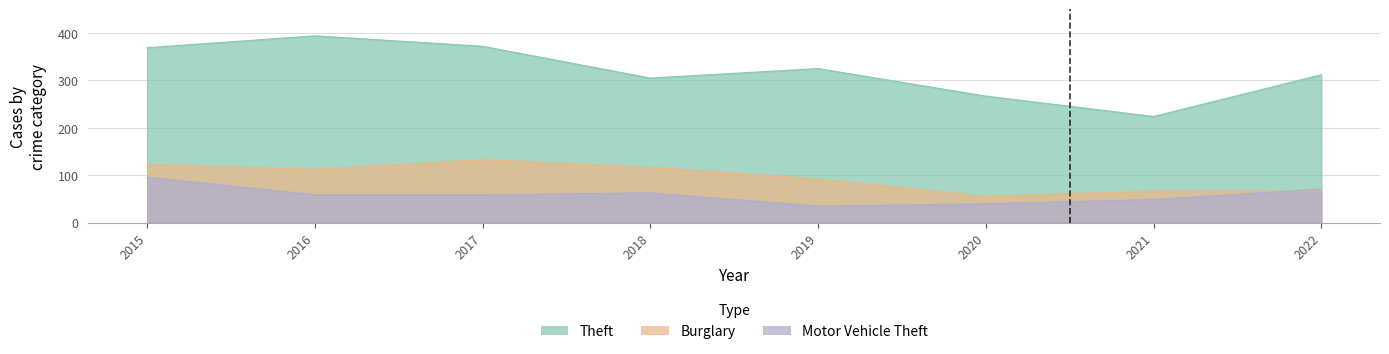

Reading left to right, extract all data points from this chart.

Theft: 2015=369	2016=394	2017=372	2018=305	2019=325	2020=267	2021=224	2022=312
Burglary: 2015=123	2016=113	2017=133	2018=117	2019=92	2020=56	2021=67	2022=67
Motor Vehicle Theft: 2015=96	2016=59	2017=59	2018=63	2019=35	2020=40	2021=49	2022=71